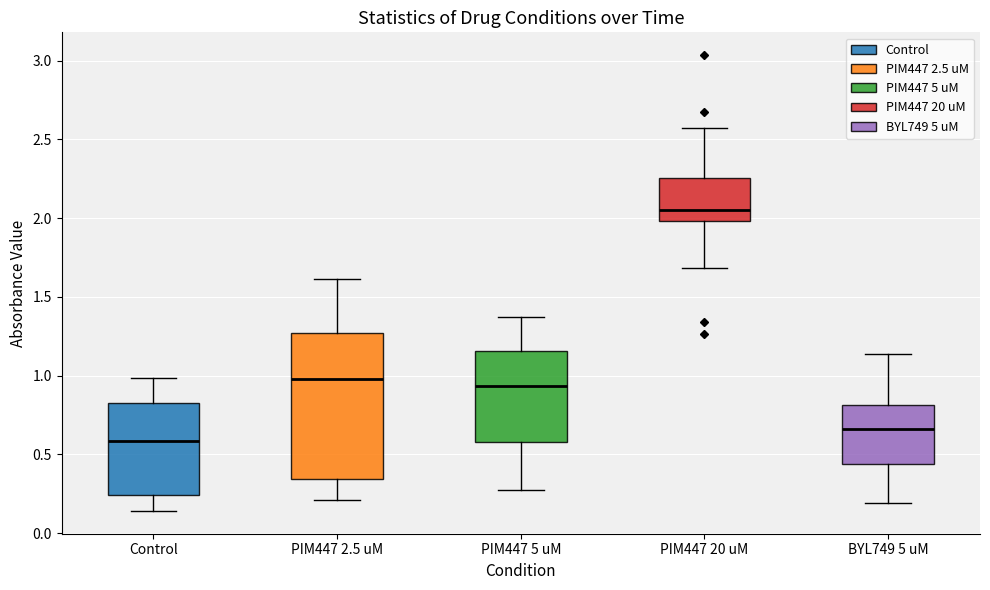

Where is the lower edge of the box for BYL749 5 uM on the y-axis? The values are not printed on the chart, so give them approximately, as read against the axis.

0.45